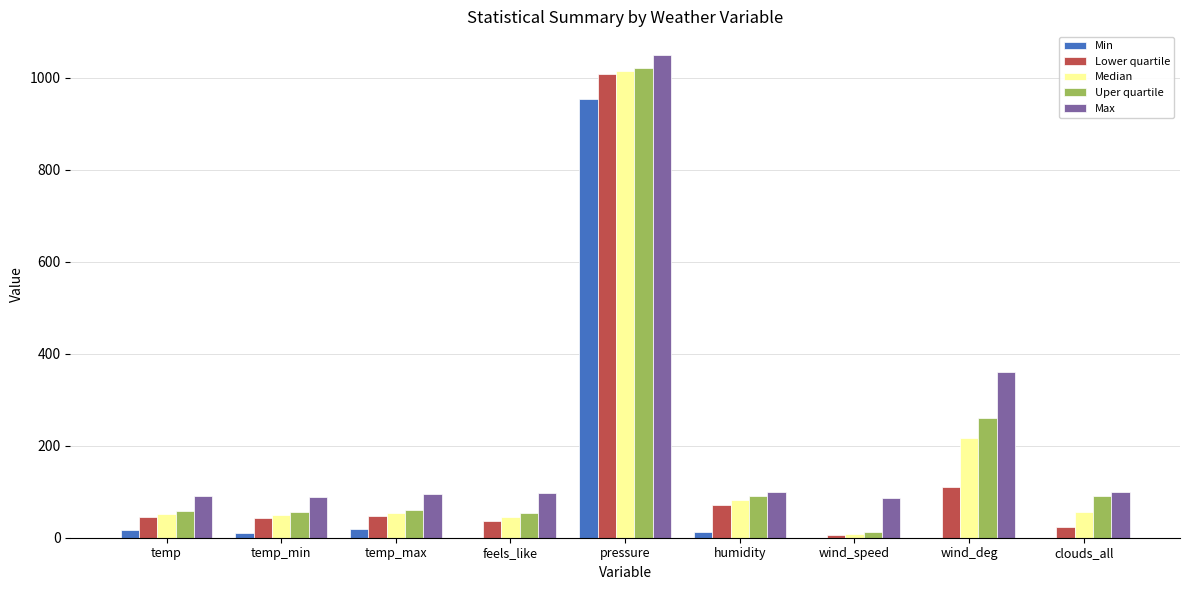

Where is Max nearest to the value 567?

wind_deg